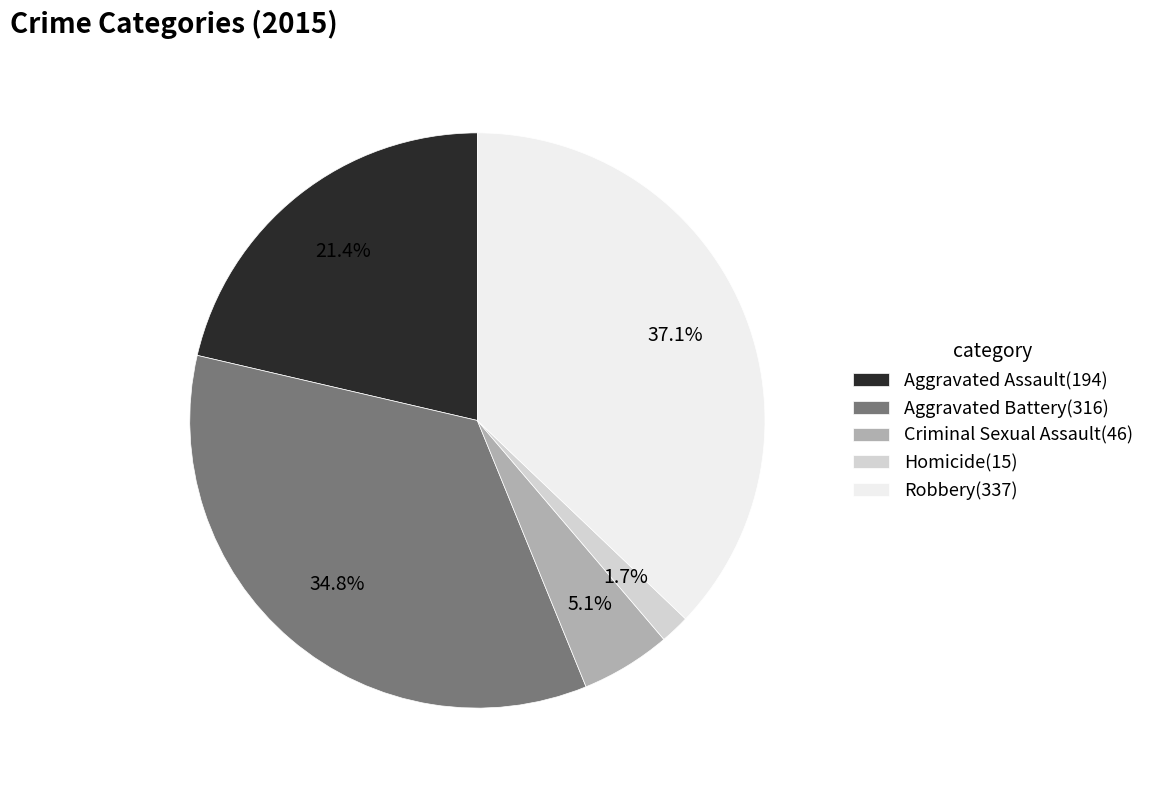

Is it true that Aggravated Assault is 21% of the pie?

True